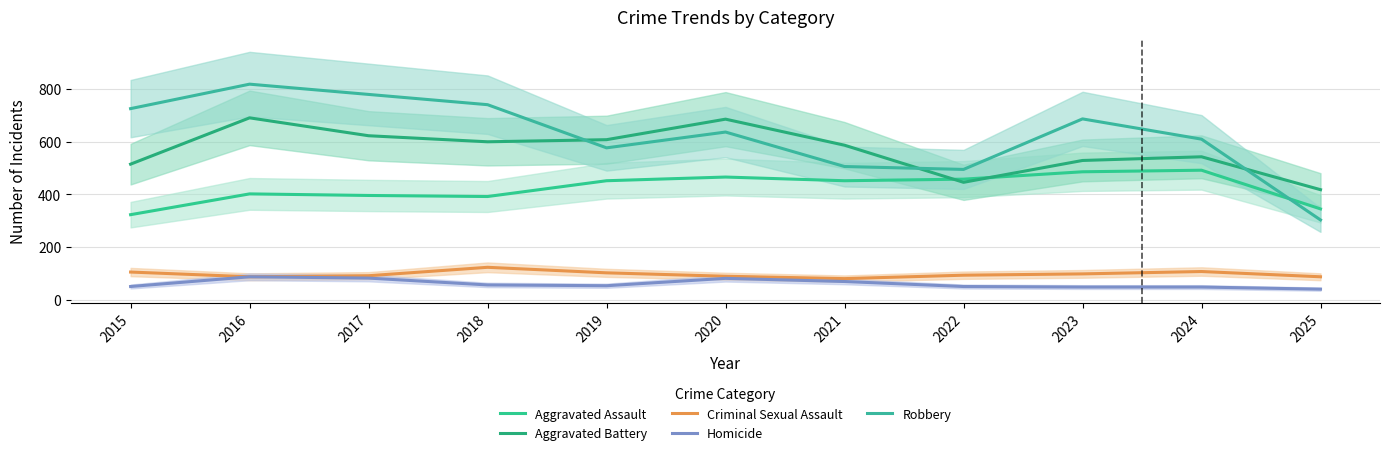

Which series changed the most between 2016 and 2023?

Aggravated Battery